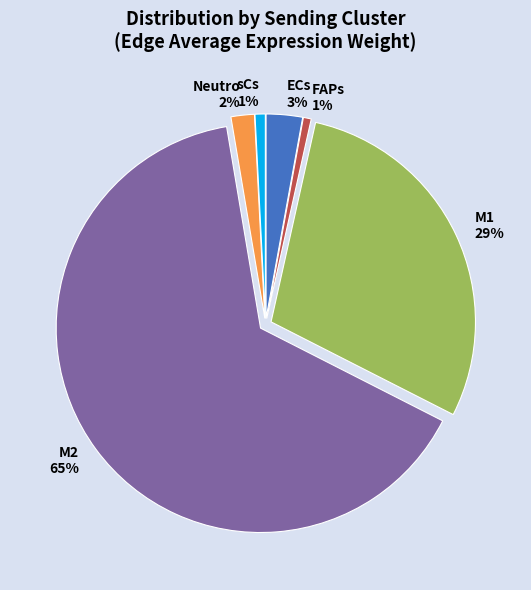

To the nearest percent, what is the difference between the sCs and M1 slice percentages?

28%